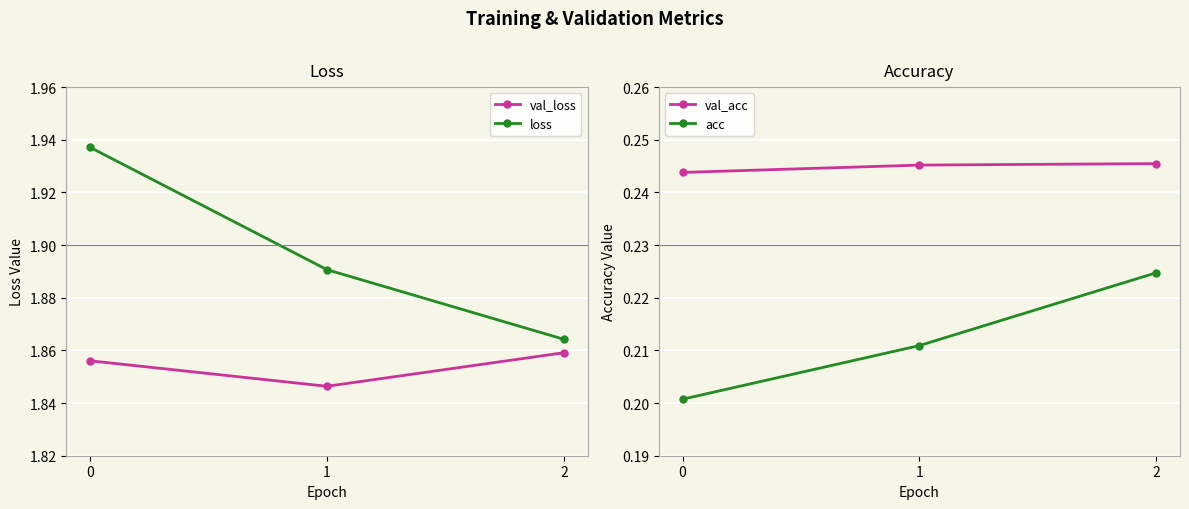

What value does the val_loss series have at 2?

1.9